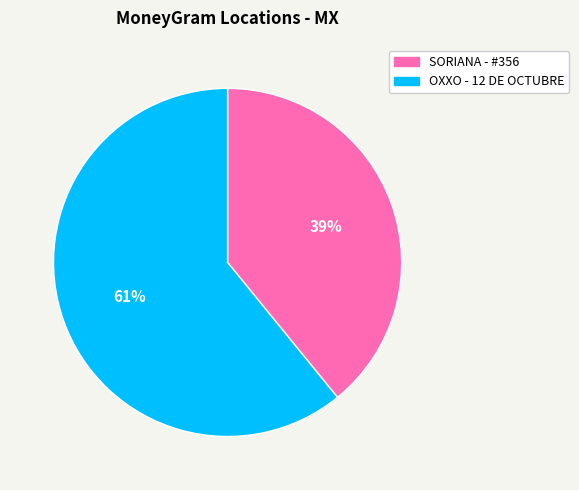

How many segments does this pie chart have?

2